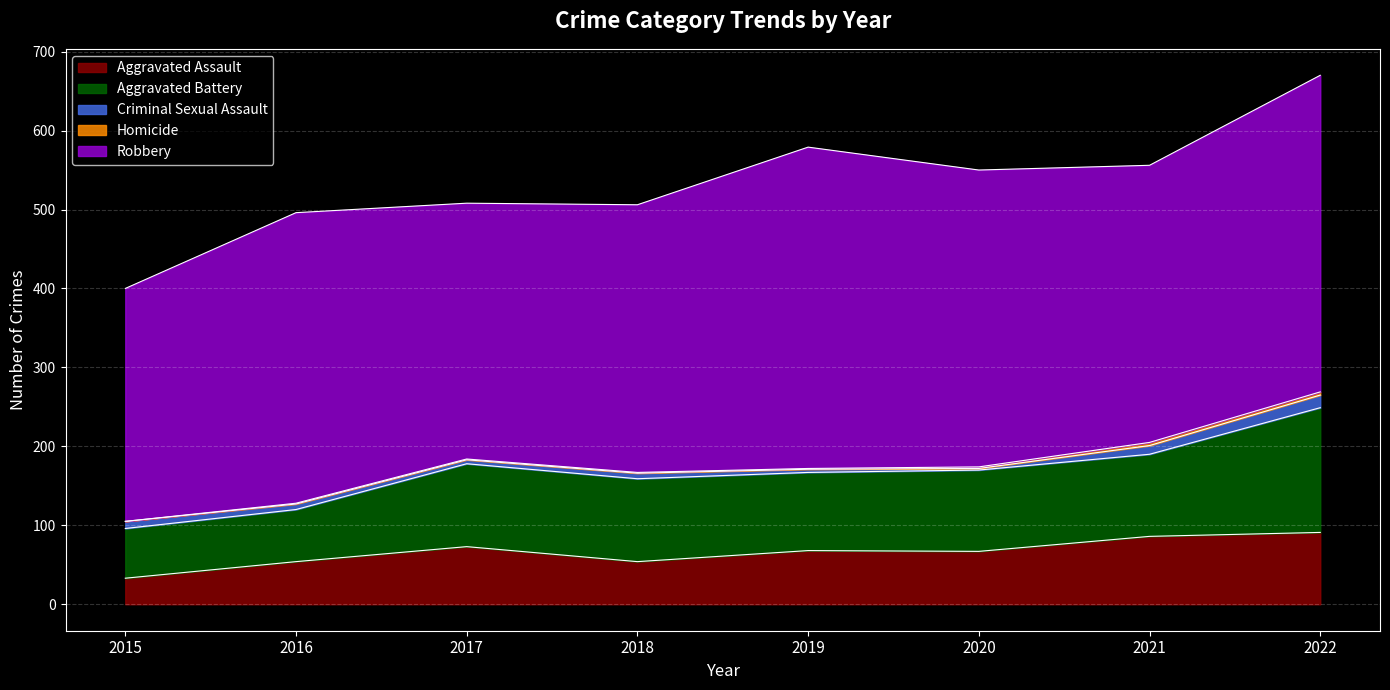

True or false: Aggravated Battery and Criminal Sexual Assault intersect in this chart.

False